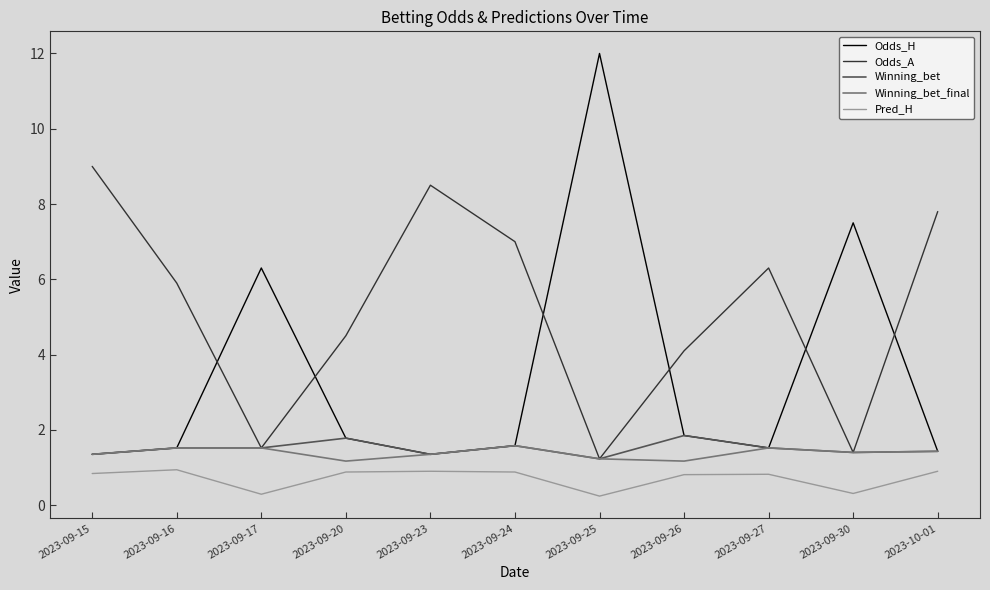

What position from the right is 2023-09-25?

5